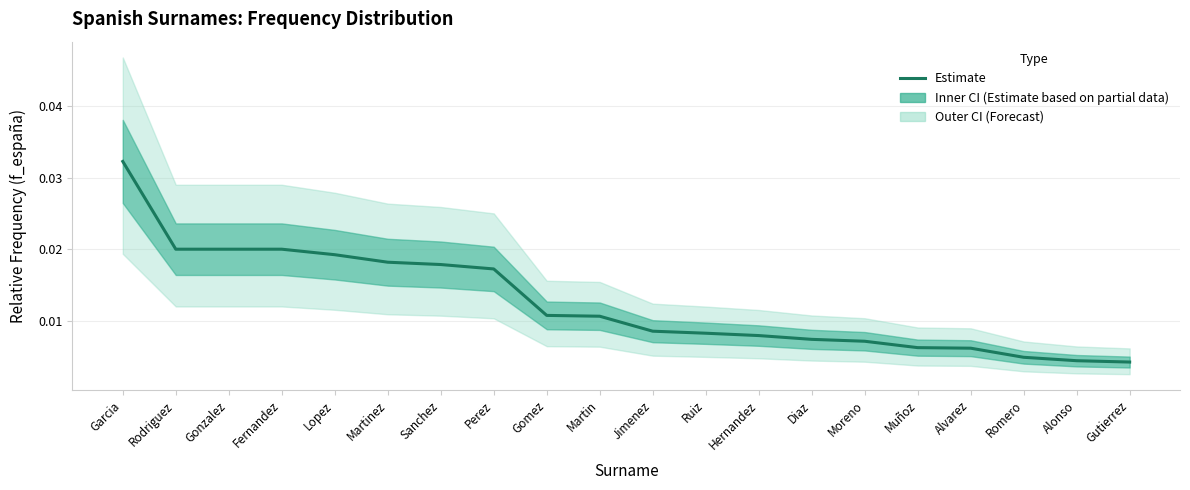

The value at Gomez is 0.0. True or false?

True